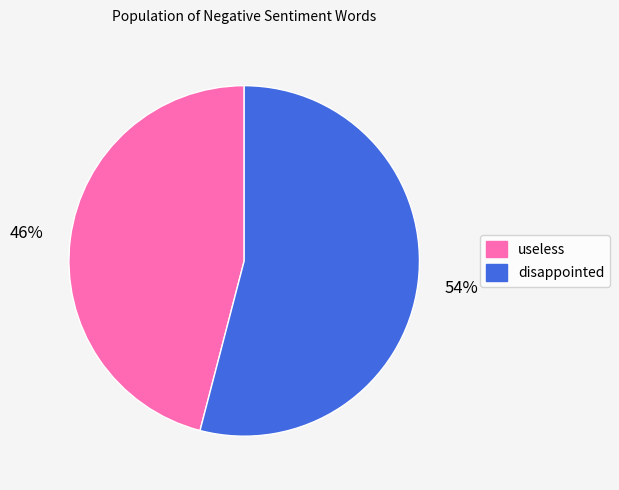

How many slices are in this pie chart?

2